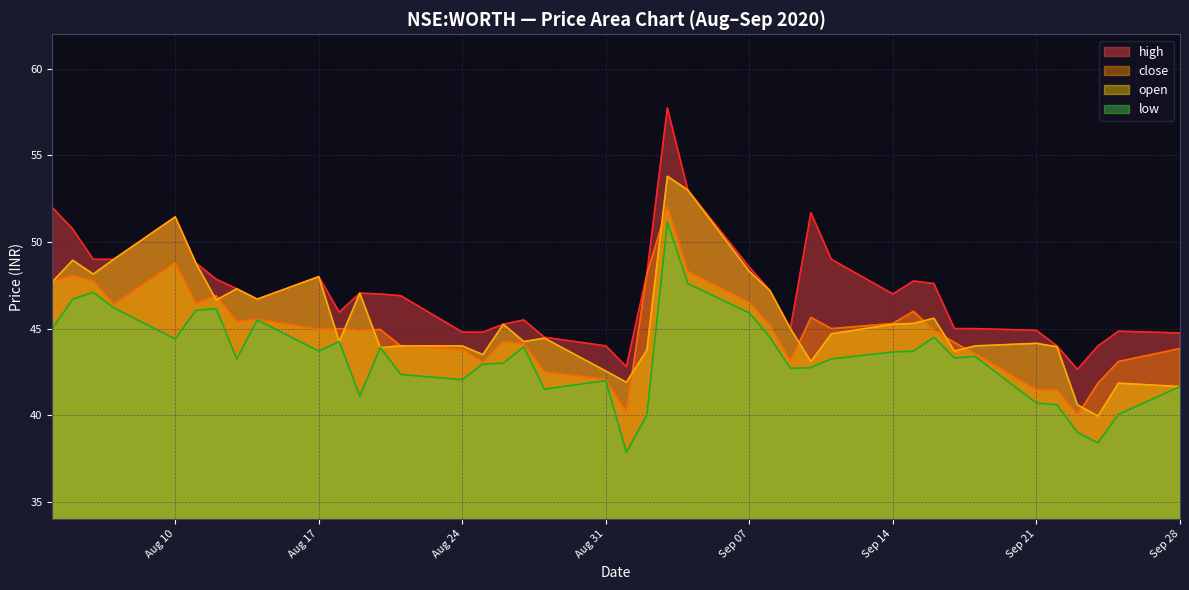

Does the chart display data point markers on the line(s)?

No